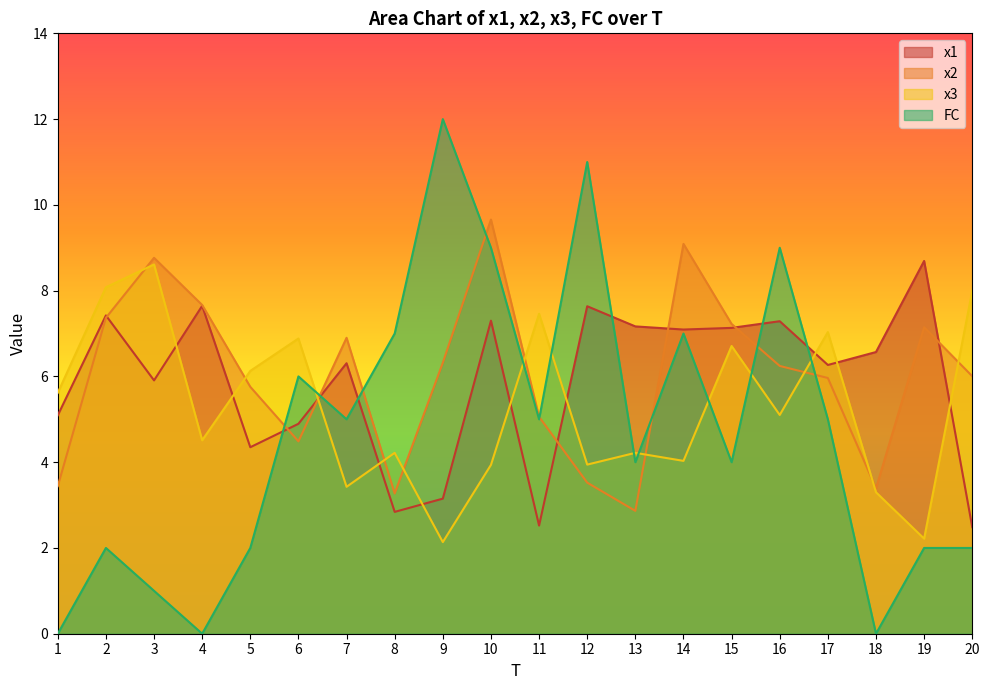

How many interior local peaks does the x3 series have?

7